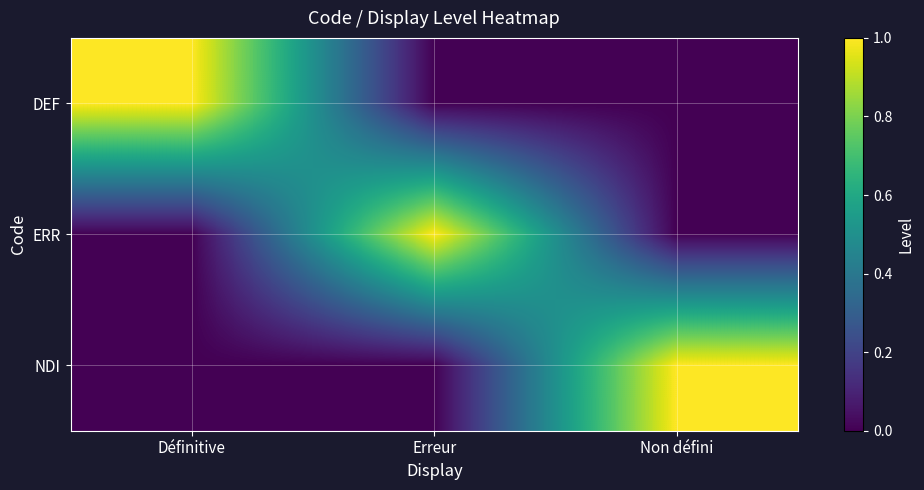

What is the spread (max minus min) of values at Définitive?

1